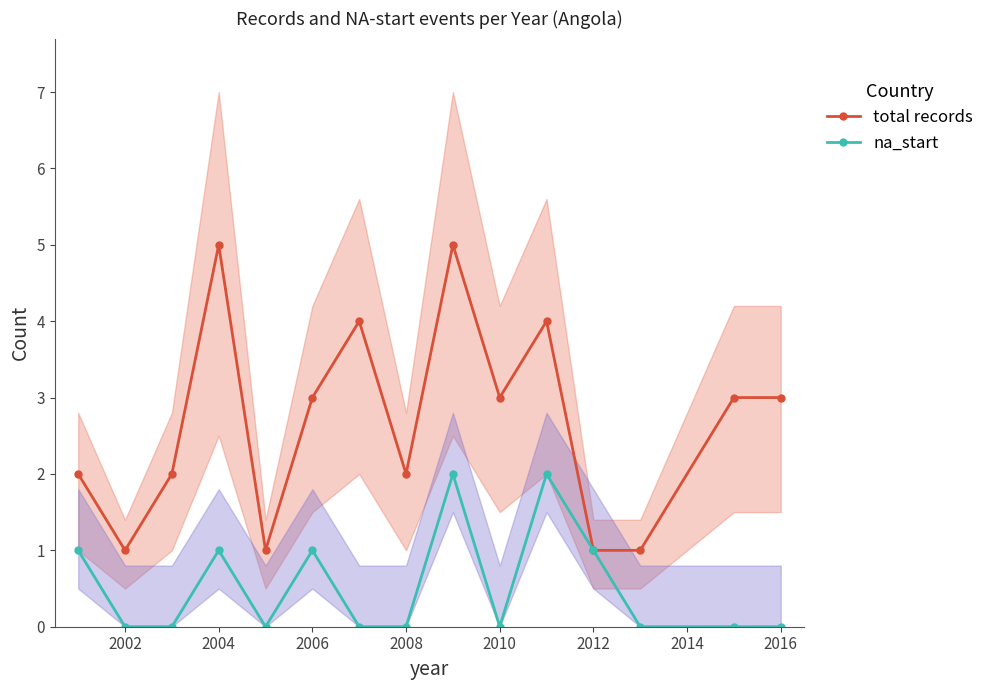

Does the chart display data point markers on the line(s)?

Yes